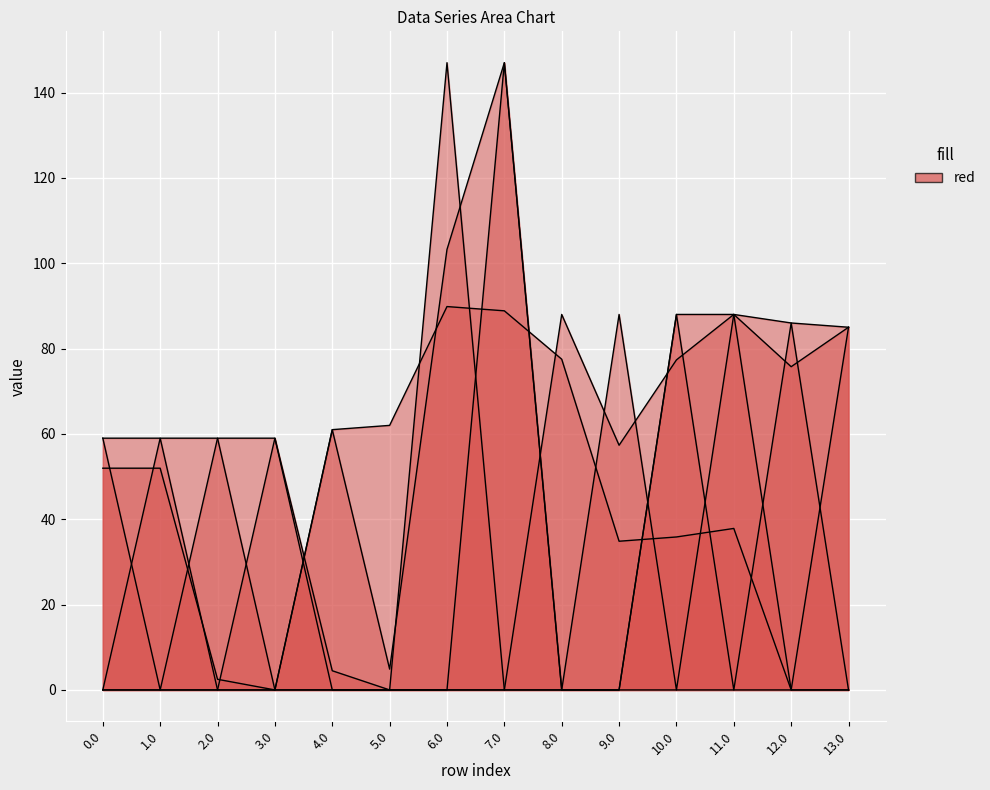

Reading right to left, list all the values displayed in this chart.

col_18: 0.0	86.0	0.0	88.0	0.0	0.0	147.0	0.0	0.0	0.0	0.0	59.0	59.0	59.0
col_21: 85.0	86.0	88.0	0.0	88.0	0.0	147.0	103.2	4.9	61.0	0.0	0.0	0.0	0.0
col_22: 0.0	0.0	88.0	88.0	0.0	0.0	0.0	147.0	0.0	4.5	59.0	59.0	0.0	59.0
col_16: 0.0	0.0	0.0	0.0	0.0	0.0	0.0	0.0	0.0	0.0	59.0	0.0	0.0	0.0
col_19: 85.0	75.7	88.0	77.3	57.3	88.0	0.0	0.0	0.0	0.0	0.0	2.5	52.0	52.0
col_17: 85.0	0.0	37.8	35.8	34.8	77.5	88.8	89.8	62.0	61.0	0.0	0.0	59.0	0.0